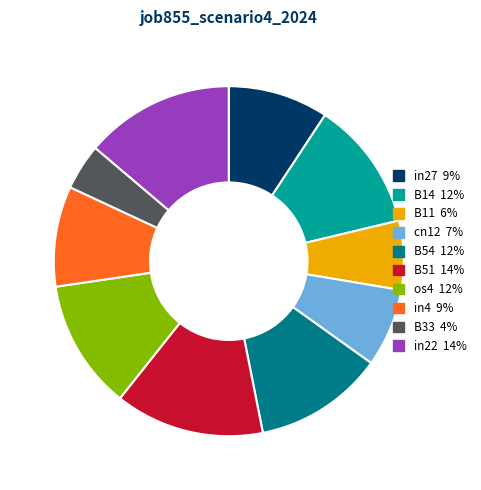

What is the smallest slice in the pie chart?

B33